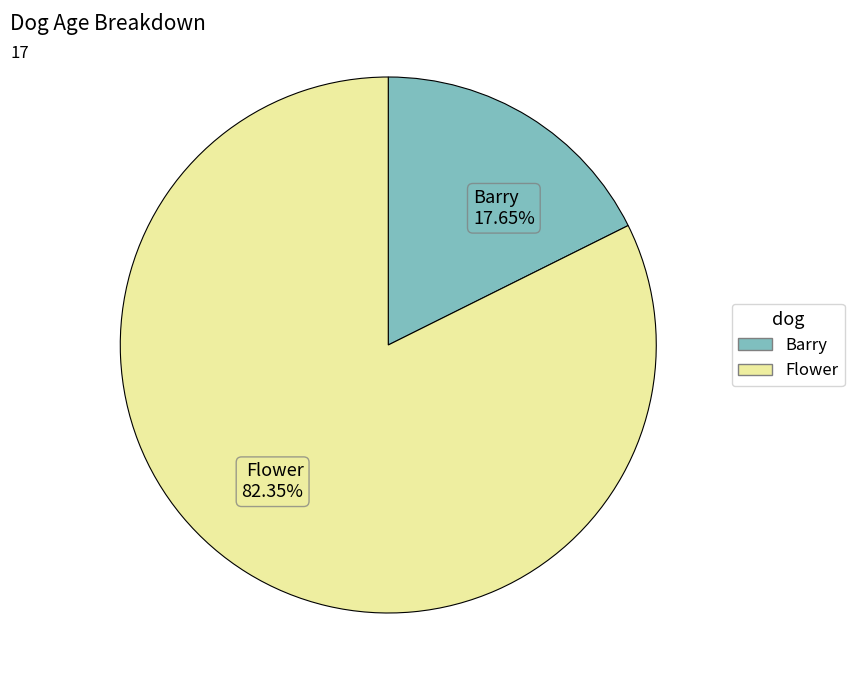

To the nearest percent, what is the average slice percentage?

50%